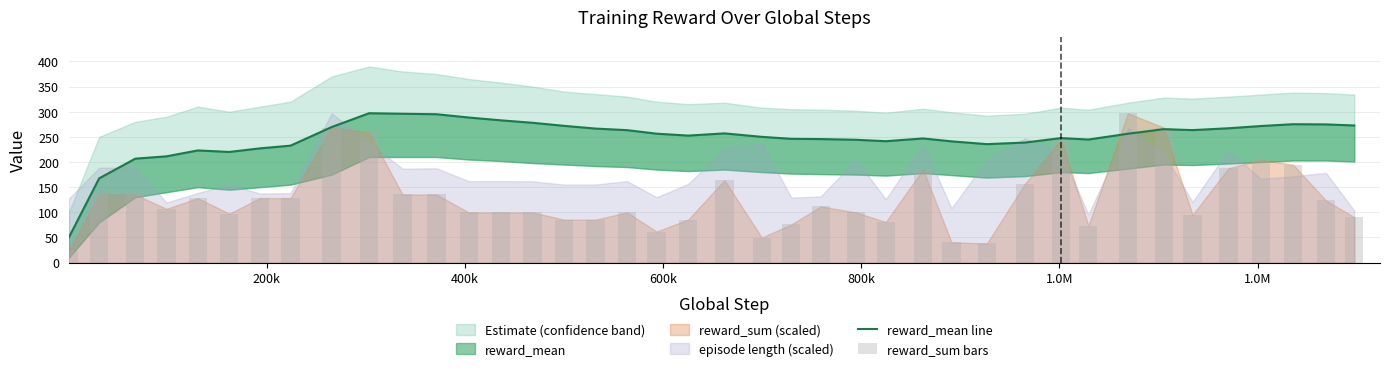

Which series has the widest spread of values?

reward_sum bars